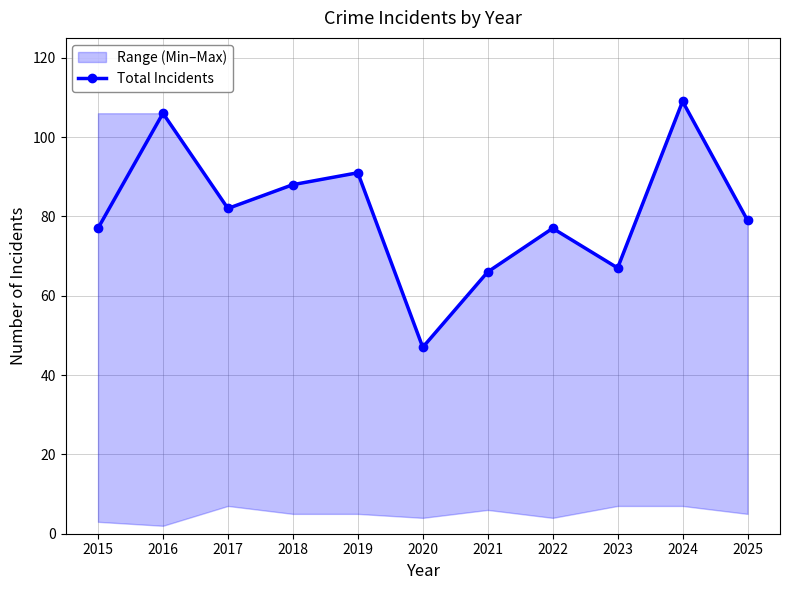

What is the sum of all values?

889